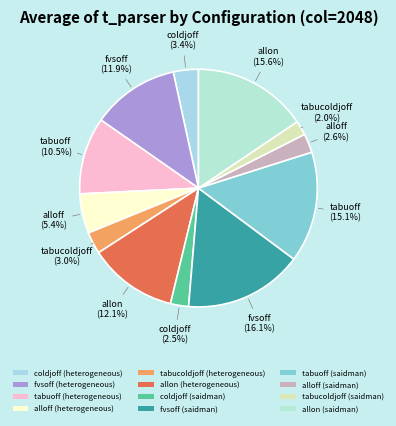

Which slice is the smallest?

tabucoldjoff (saidman)